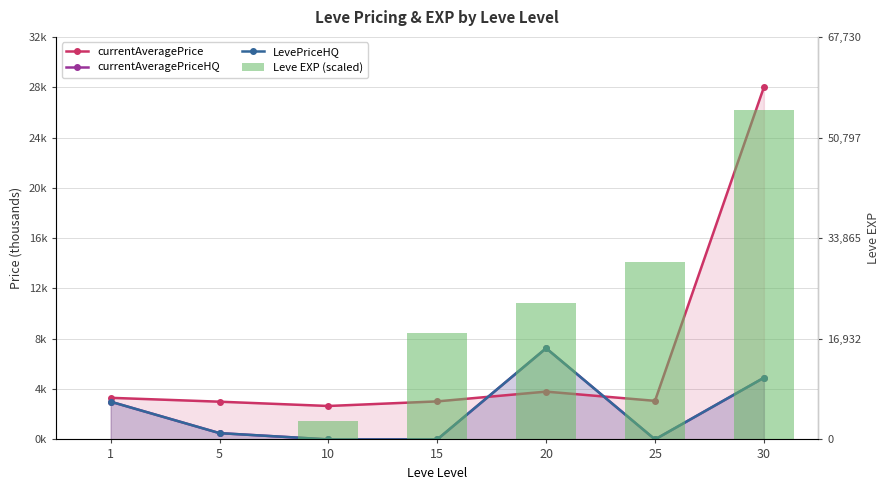

What is the difference between the highest and lowest values at 30?

23.1